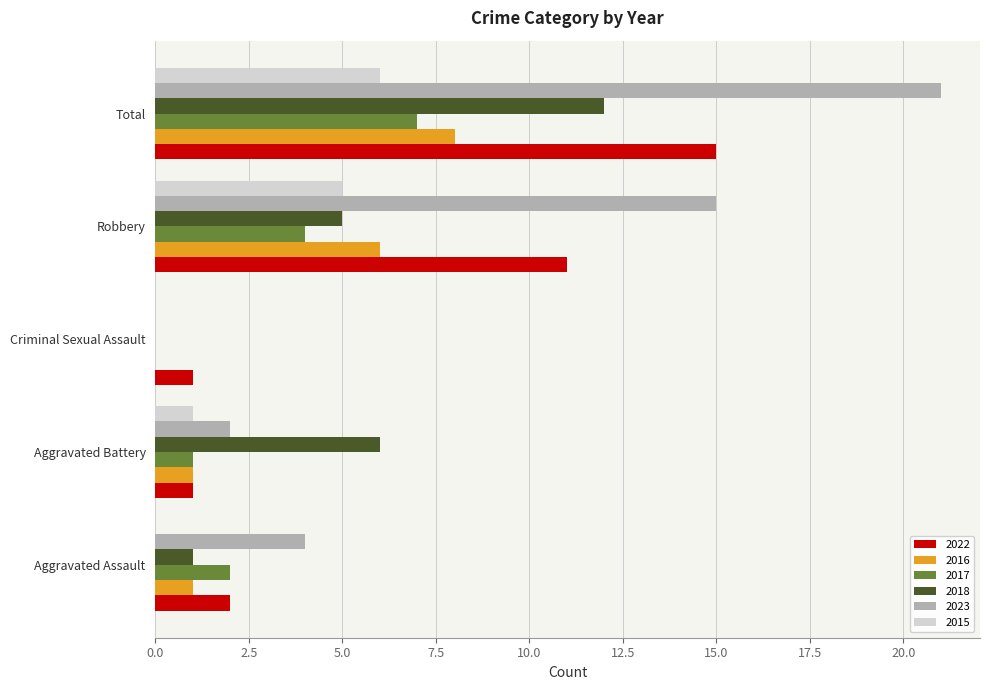

What is the total value across all series at Robbery?

46